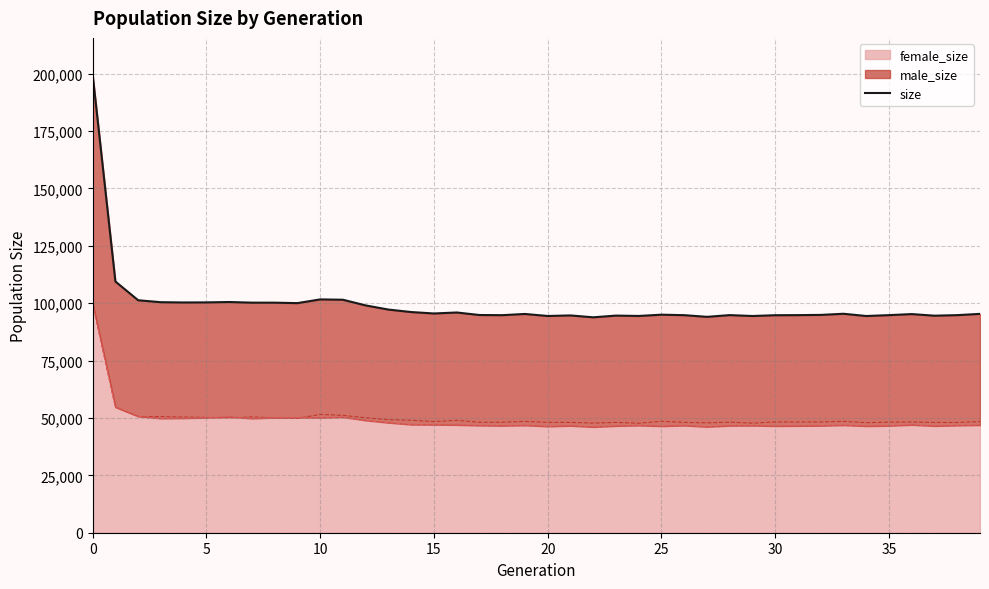

What is the minimum value for female_size?

46080